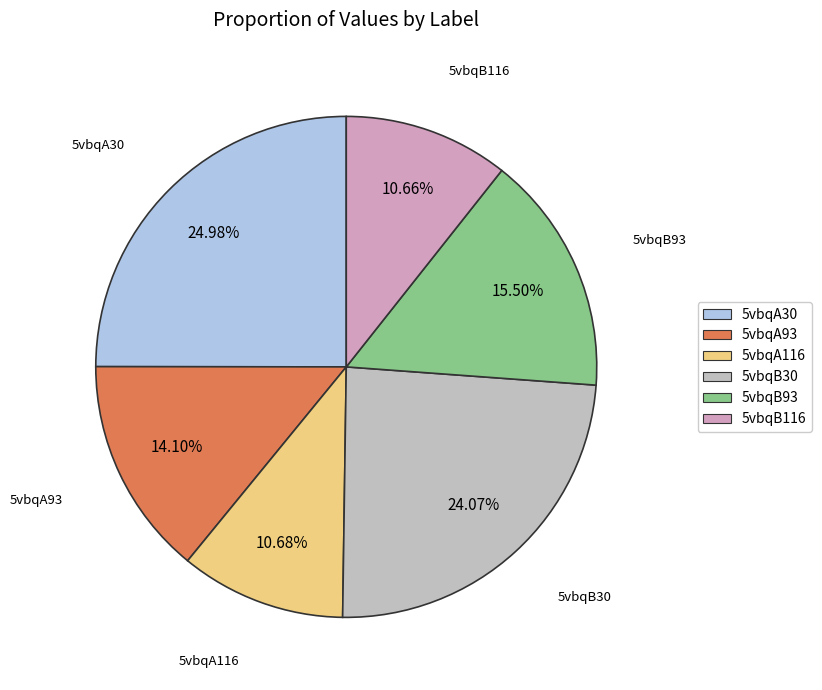

To the nearest percent, what percentage of the pie is 5vbqA30?

25%